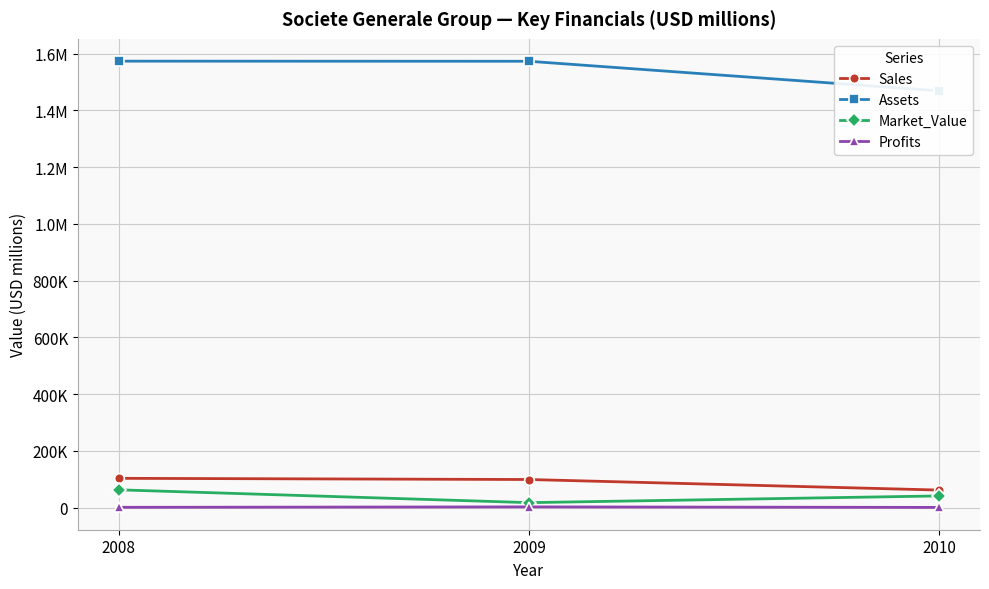

What is the value of the Assets point at the 2nd from the left?

1572730